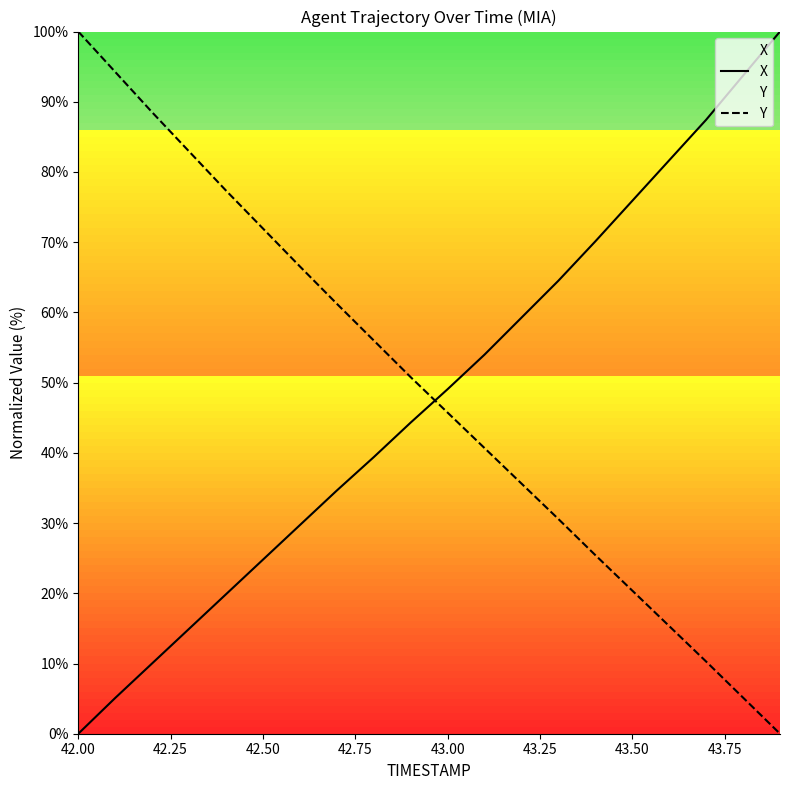

What is the difference between the maximum and minimum values in the Y series?

100.0